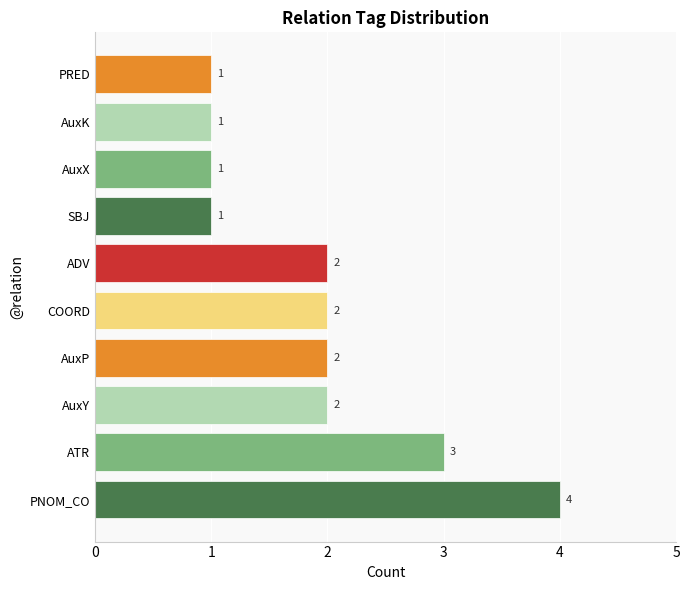

Reading bottom to top, extract all data points from this chart.

4	3	2	2	2	2	1	1	1	1